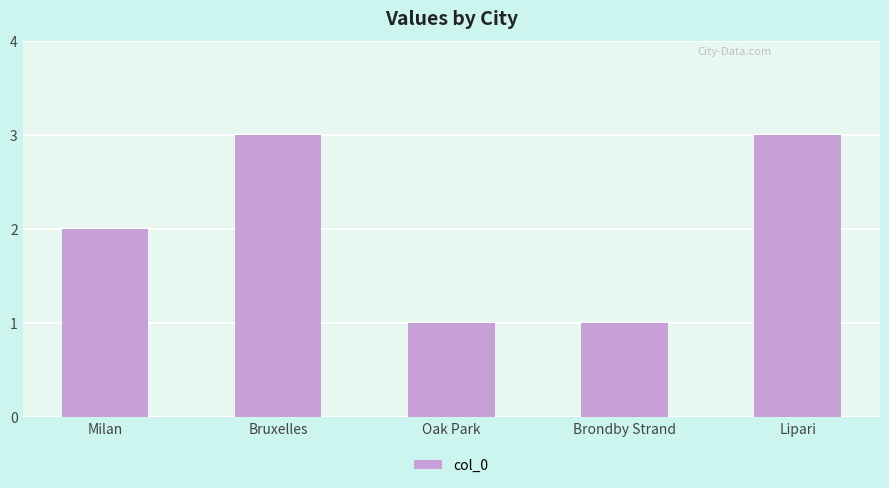

The value at Lipari is 1. True or false?

False